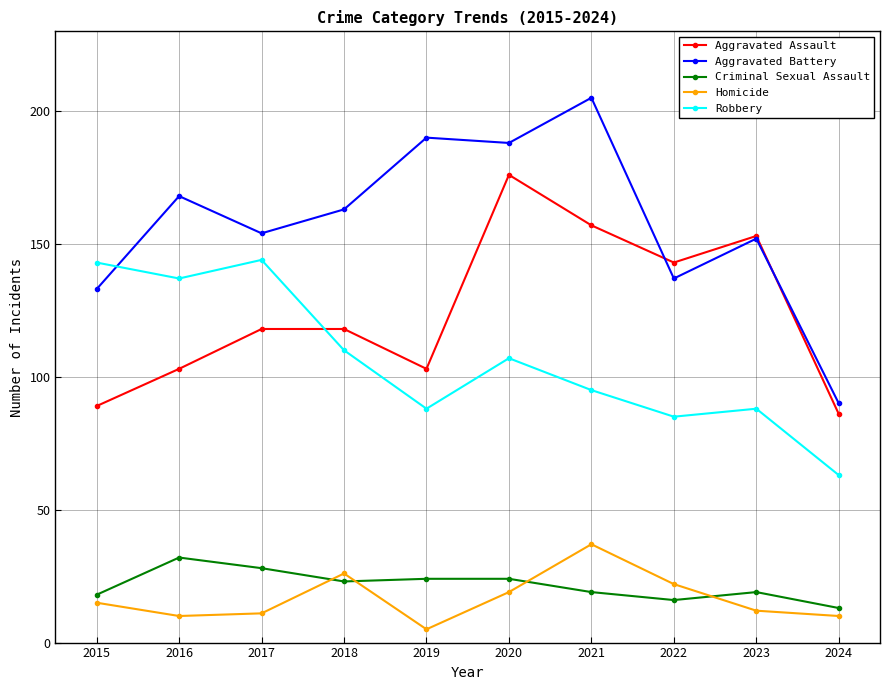

True or false: Aggravated Assault has a value of 58 at 2022.

False